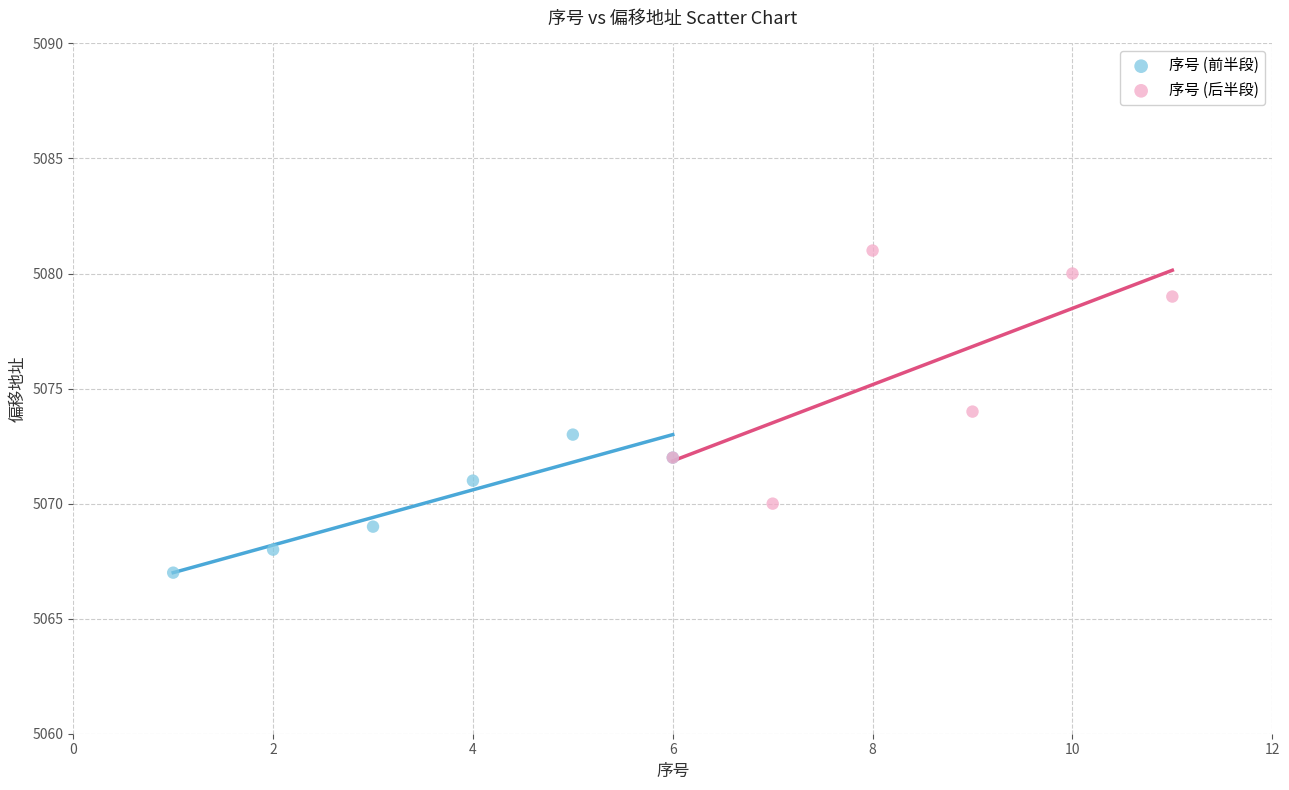

Which series reaches the maximum Y coordinate?

序号 (后半段)